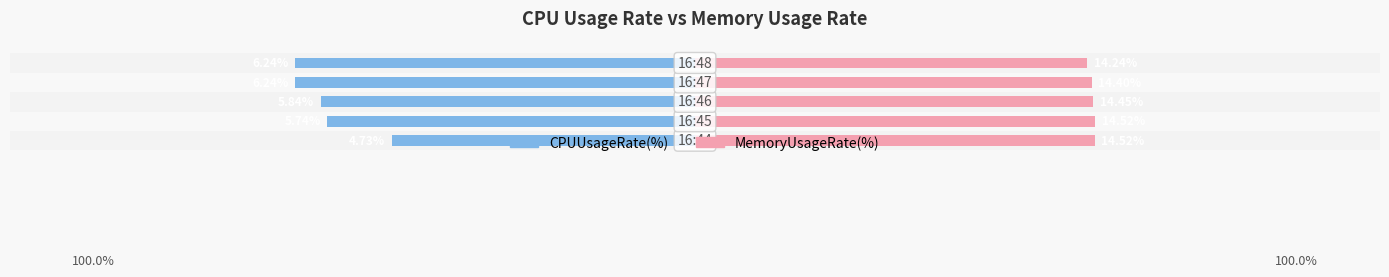

How many series are shown in this chart?

2